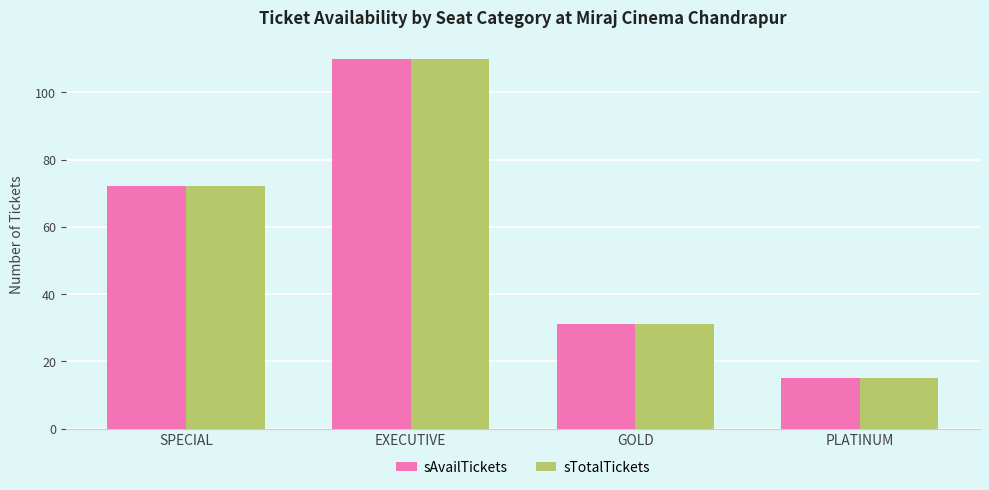

What is the approximate value of sAvailTickets at PLATINUM, to the nearest 5?

15